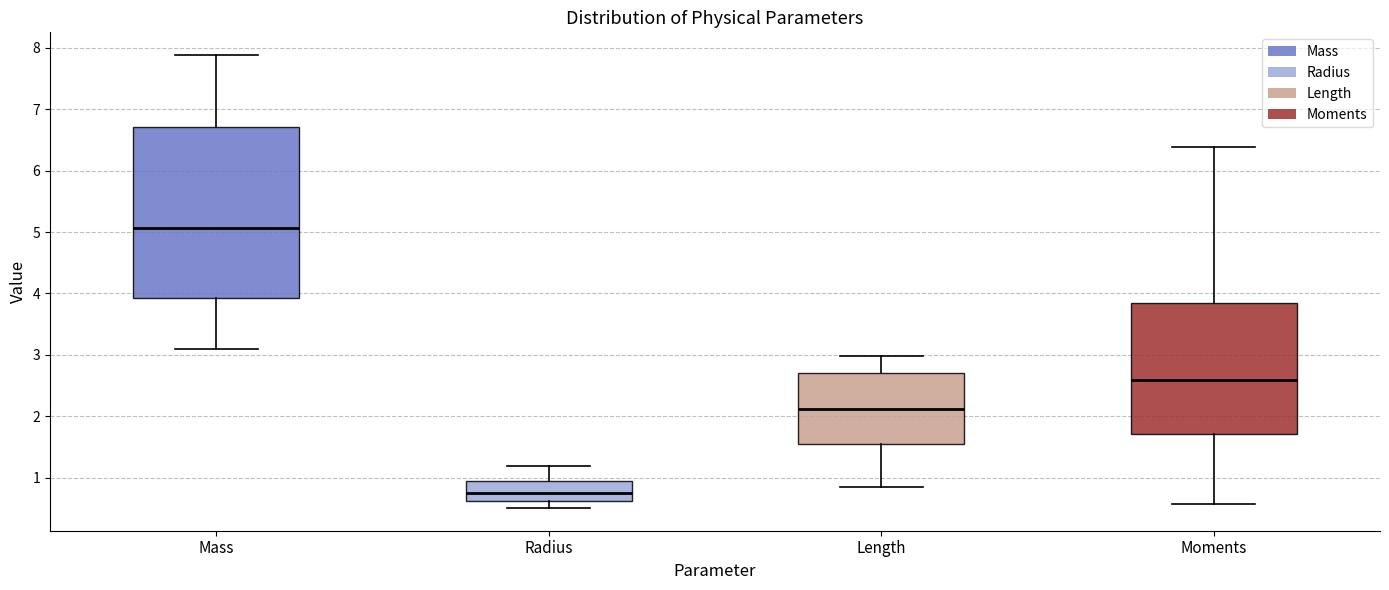

Reading left to right, read every box against the y-axis: the position of its median line, the range the box covers, and the ends of its whiskers. The values are not printed on the chart, so give them approximately, as read against the axis.

Mass: median 5.1, box 3.9 to 6.7, whiskers 3.1 to 7.9
Radius: median 0.7, box 0.6 to 1.0, whiskers 0.5 to 1.2
Length: median 2.1, box 1.6 to 2.7, whiskers 0.8 to 3.0
Moments: median 2.6, box 1.7 to 3.8, whiskers 0.6 to 6.4